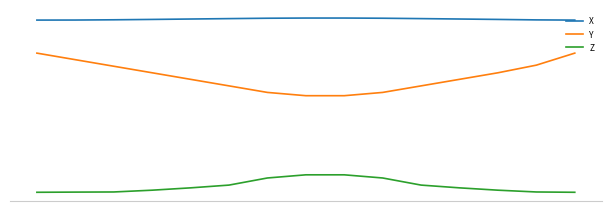

Is this an area chart (filled region under the line)?

No